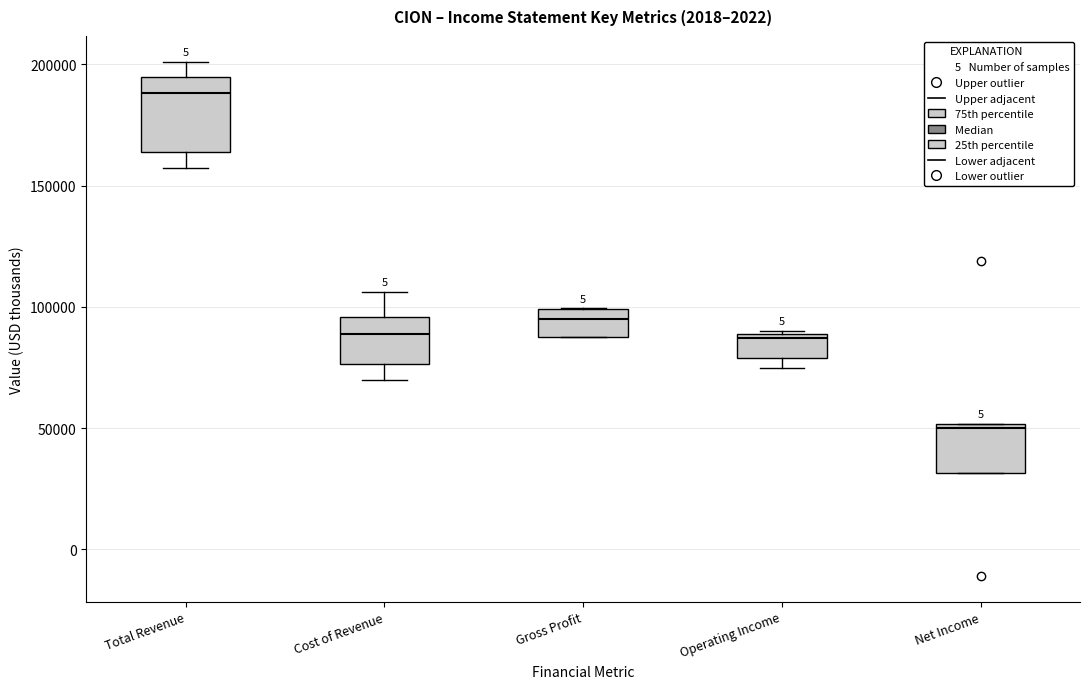

Which box's median line is the lowest?

Net Income